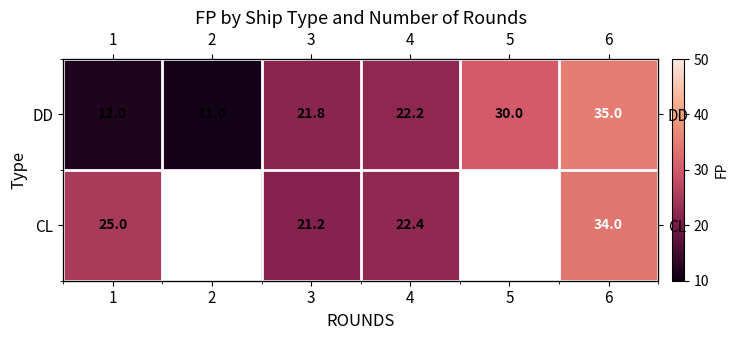

What is the smallest value displayed?

11.0